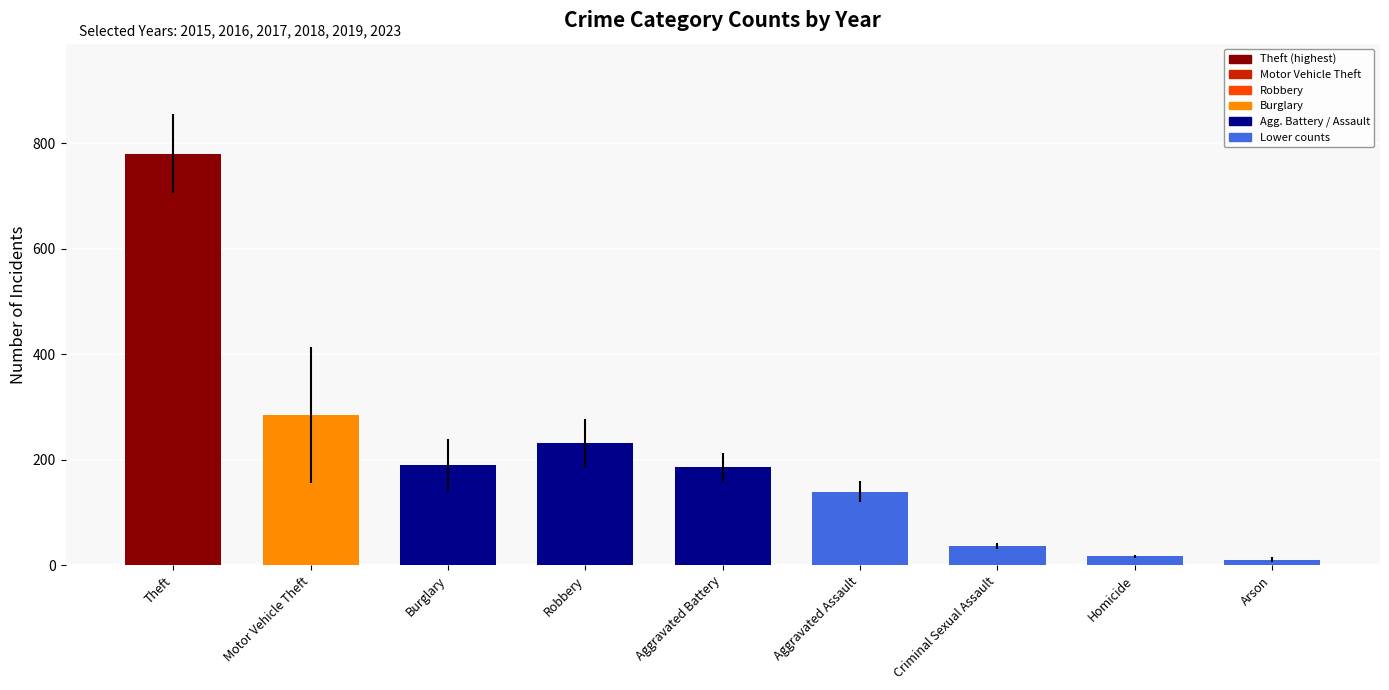

Between Burglary and Criminal Sexual Assault, which is larger?

Burglary